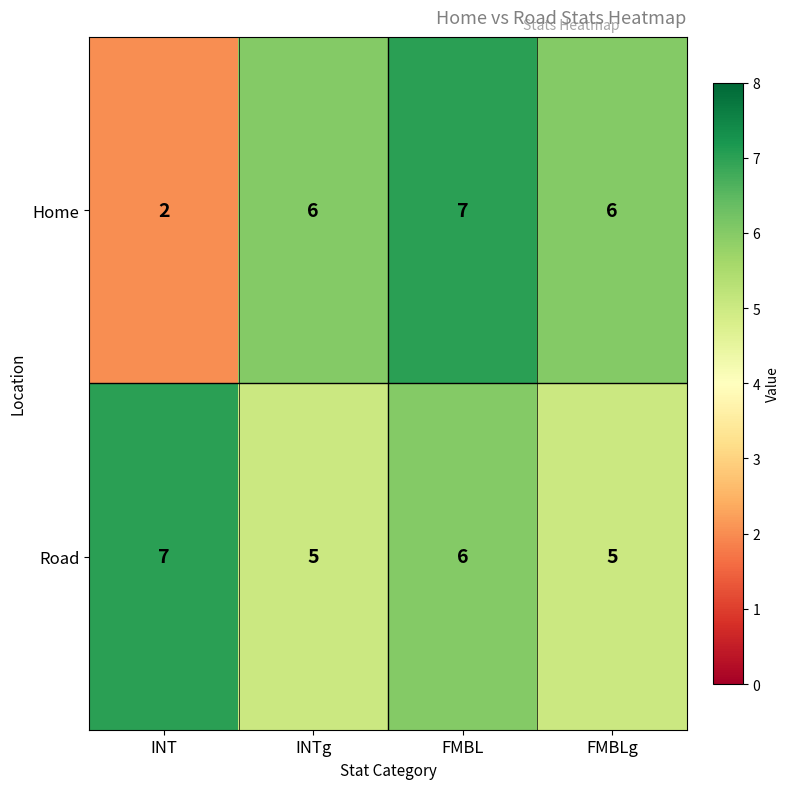

What is the smallest value displayed?

2